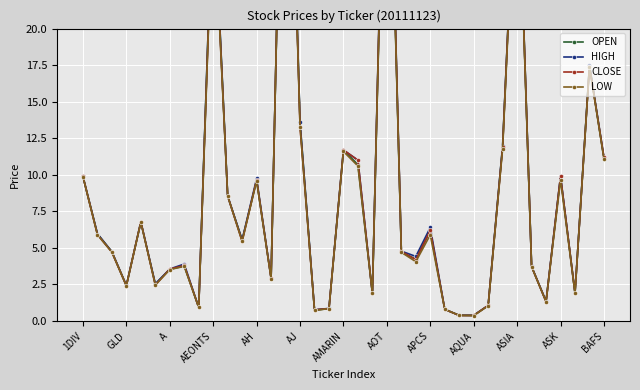

What is the maximum value for OPEN?

47.2